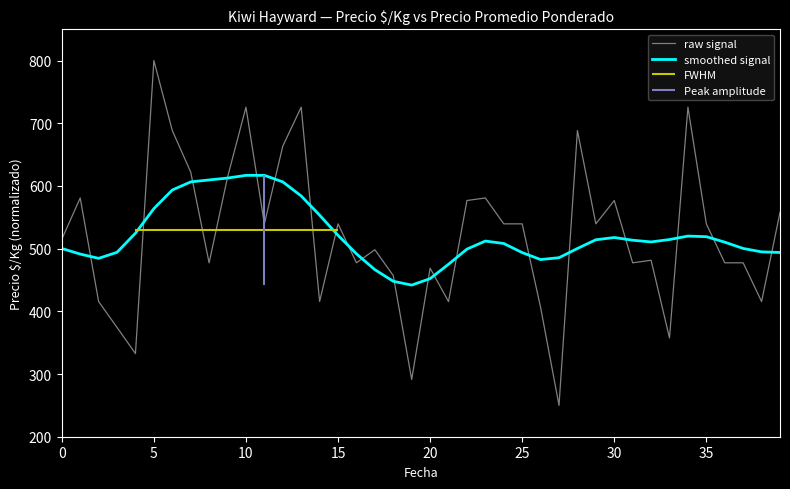

Which series ends up on top after the final intersection of raw signal and smoothed signal?

raw signal